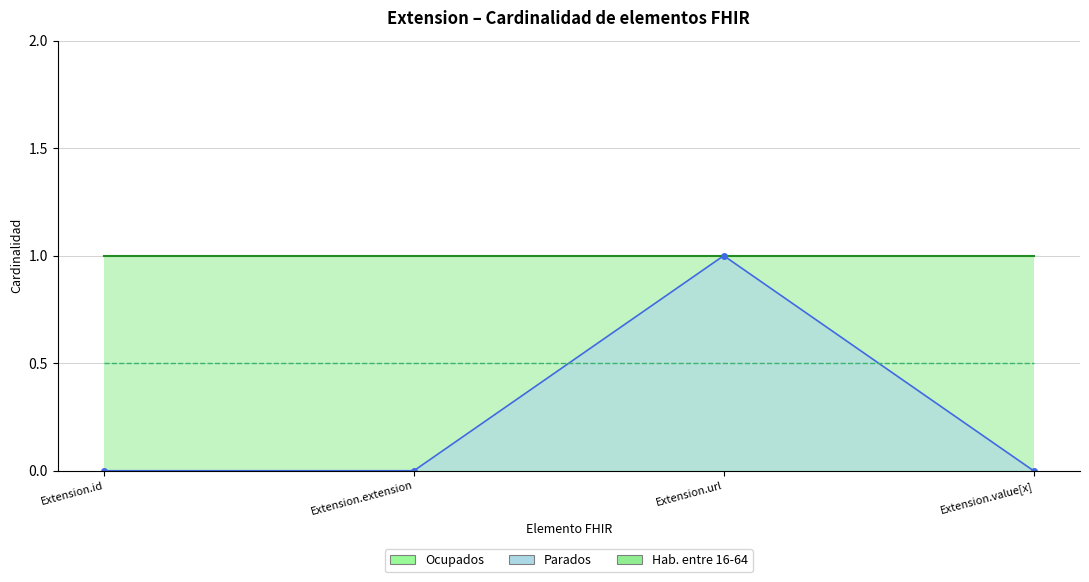

What are all the series names shown in the legend?

Hab. entre 16-64 (line), Parados (line), Ocupados (line)